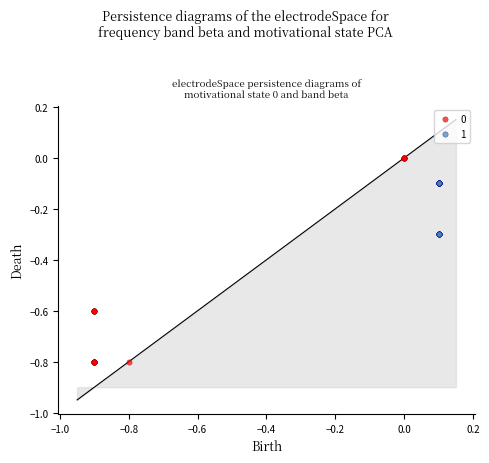

What are all the series names shown in the legend?

0, 1